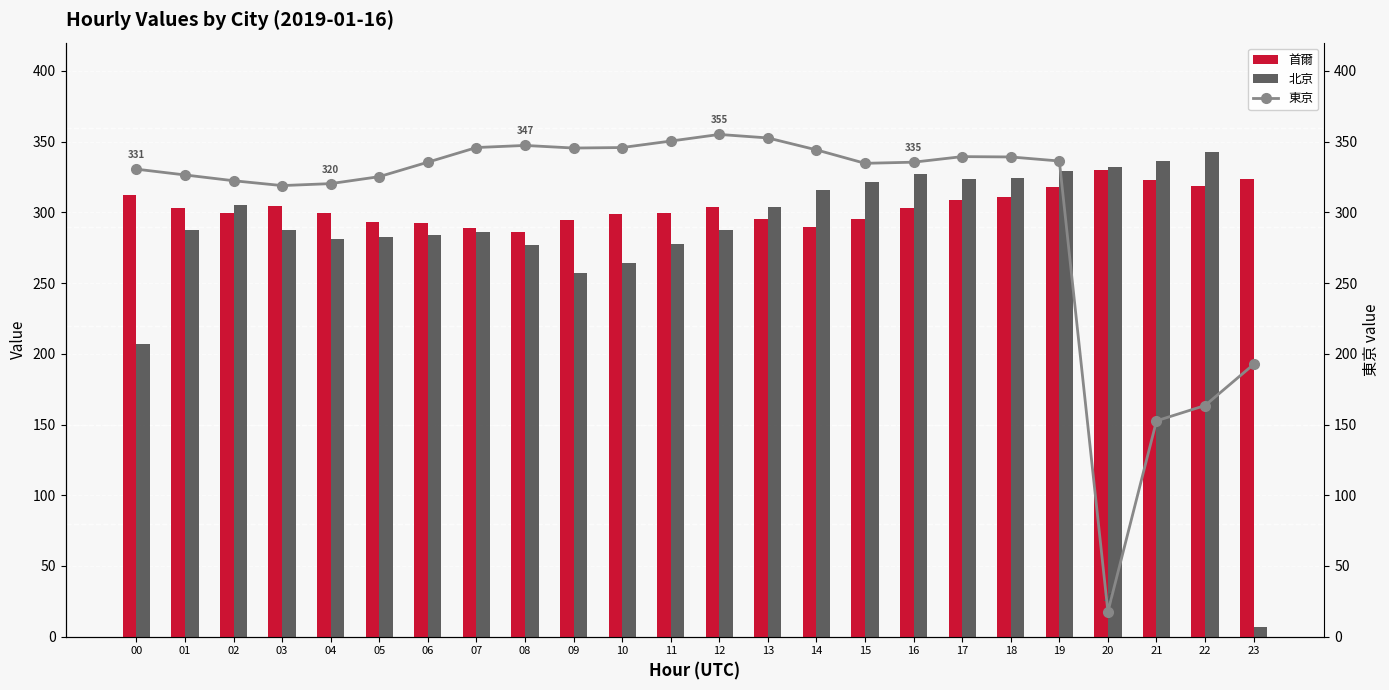

The 東京 series shows 88.9 at 21. True or false?

False